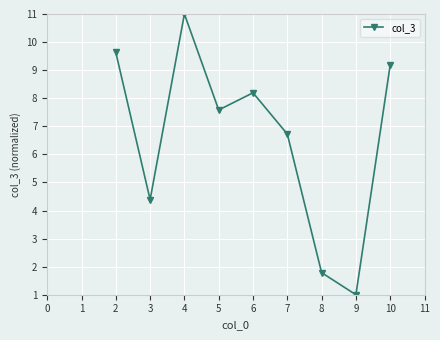

Rank the categories by value from highest to lowest.

4, 2, 10, 6, 5, 7, 3, 8, 9